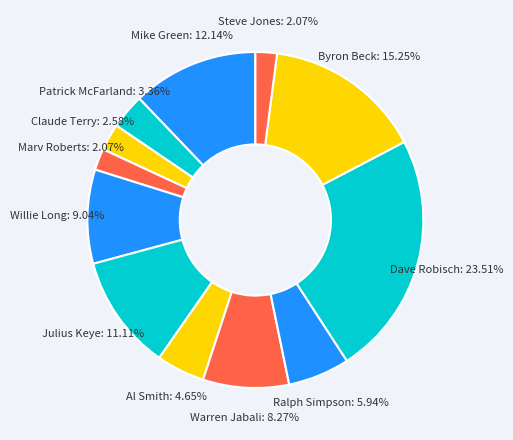

The Warren Jabali slice represents 1% of the pie. True or false?

False